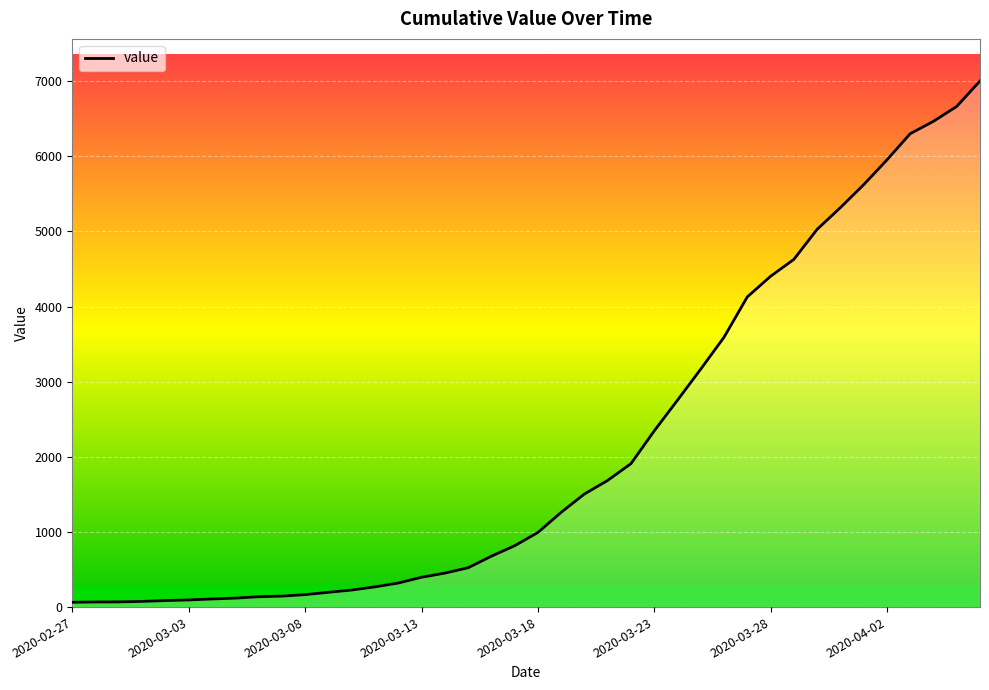

What is the greatest value displayed?

7003